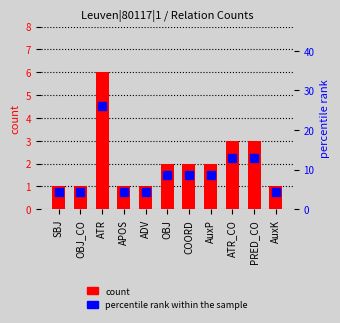

Which series changed the most between OBJ_CO and APOS?

count